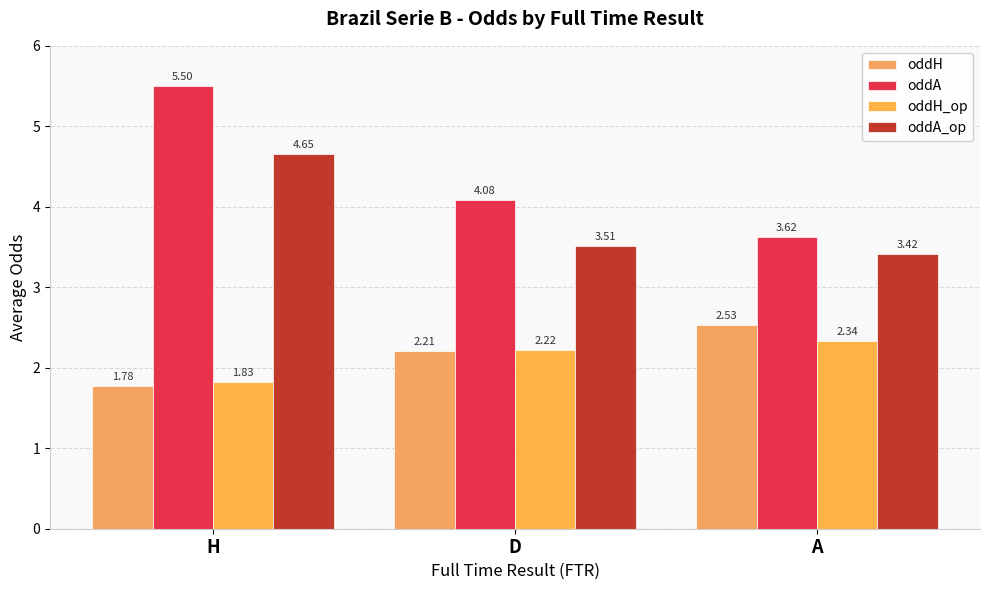

Rank the series by their maximum value, from lowest to highest.

oddH_op, oddH, oddA_op, oddA